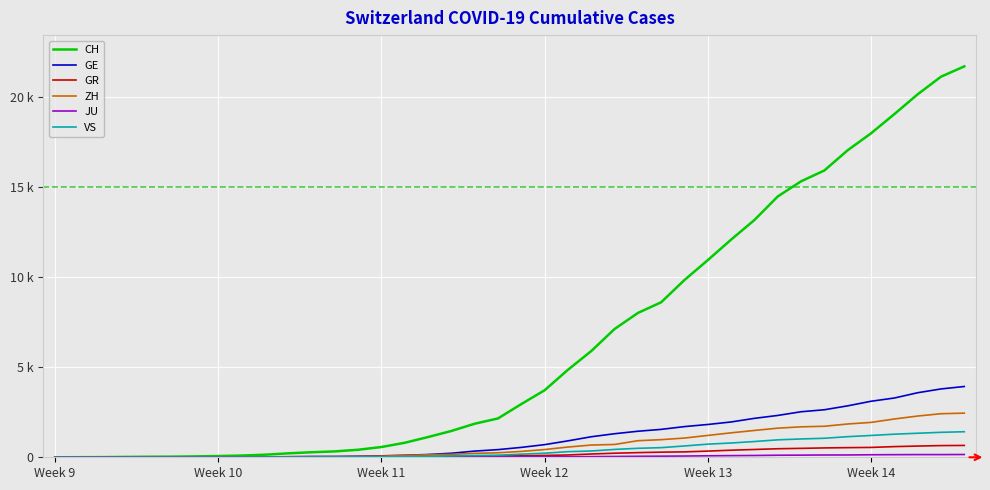

True or false: GE and VS intersect in this chart.

False